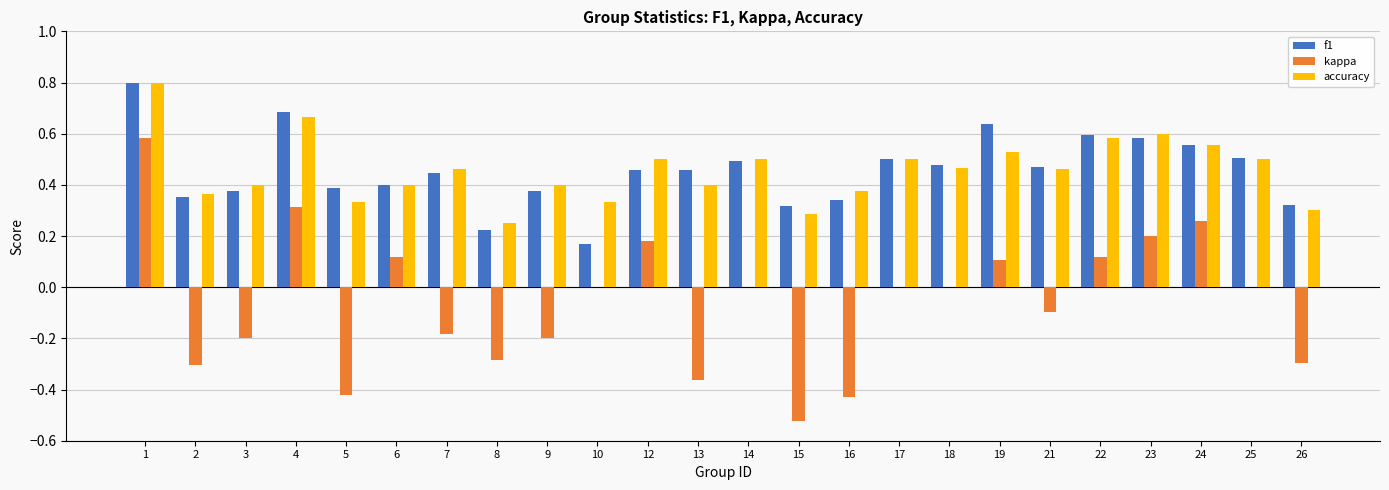

At which category is the sum across all series the highest?

1